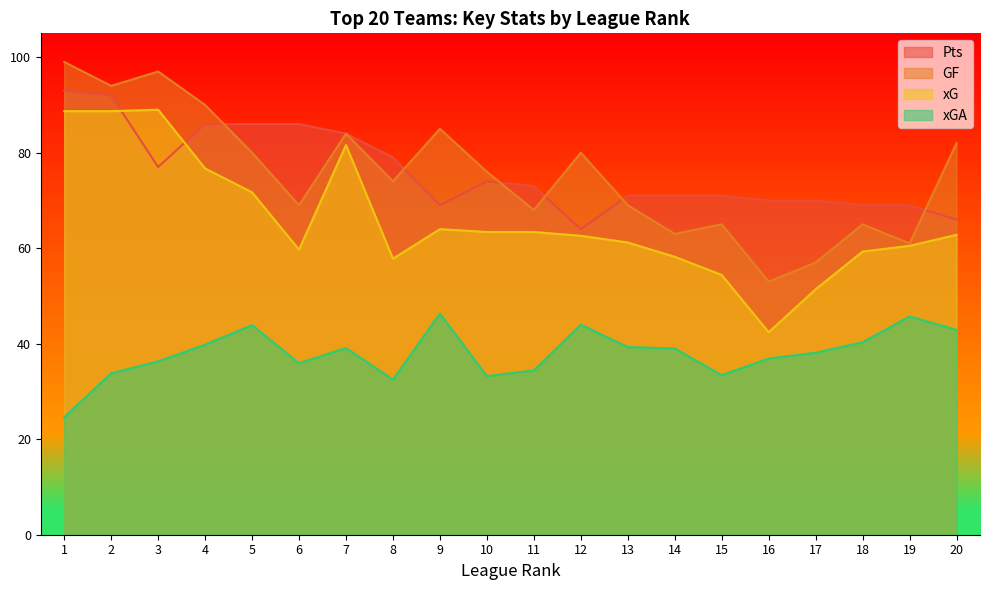

Is it true that xG equals 102.4 at 14?

False